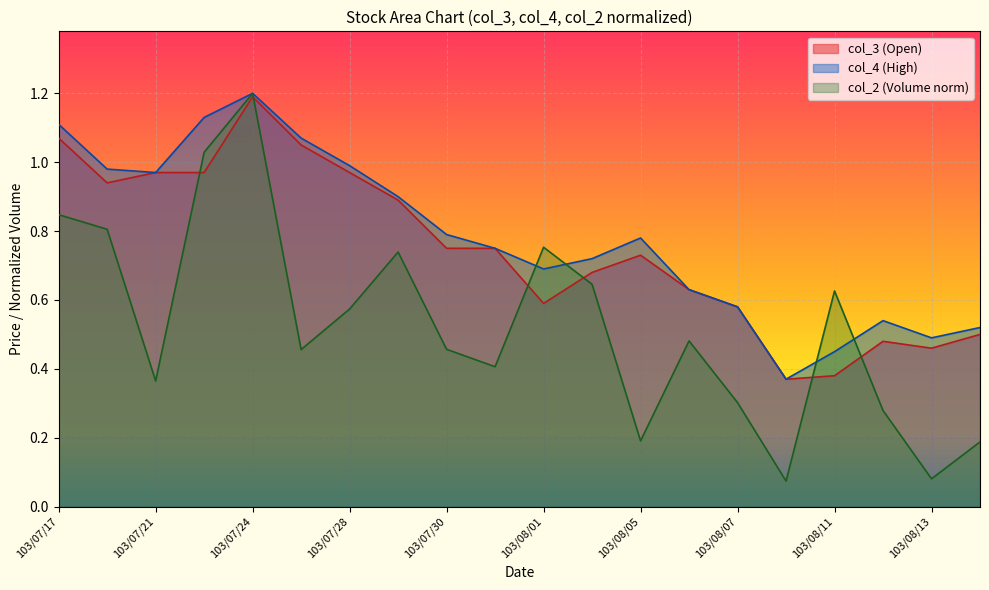

Is it true that col_3 equals 0.8 at 103/07/30?

True